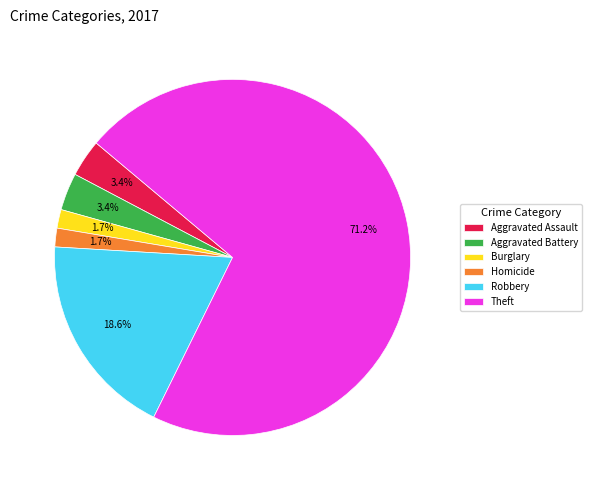

How many segments does this pie chart have?

6